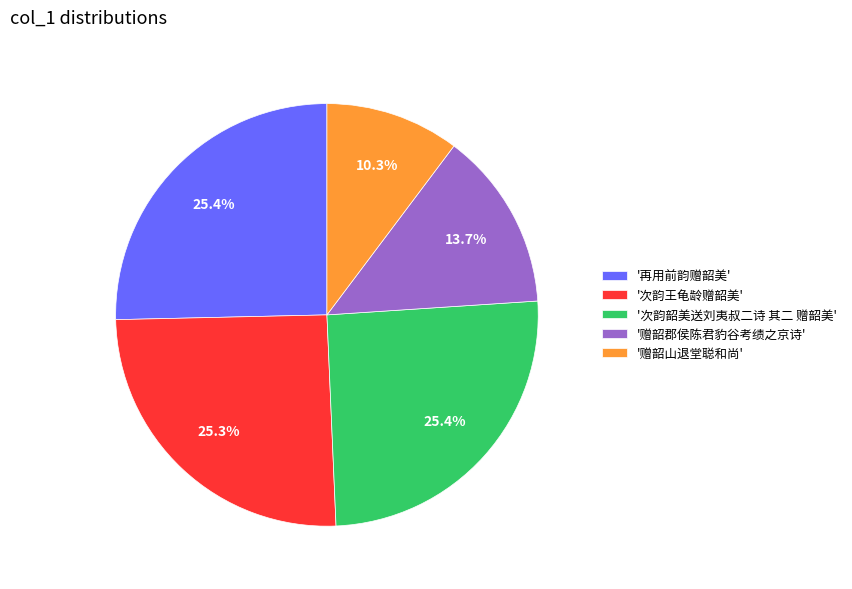

Approximately how many times larger is the value at '赠韶山退堂聪和尚' compared to '次韵王龟龄赠韶美'?

0.4